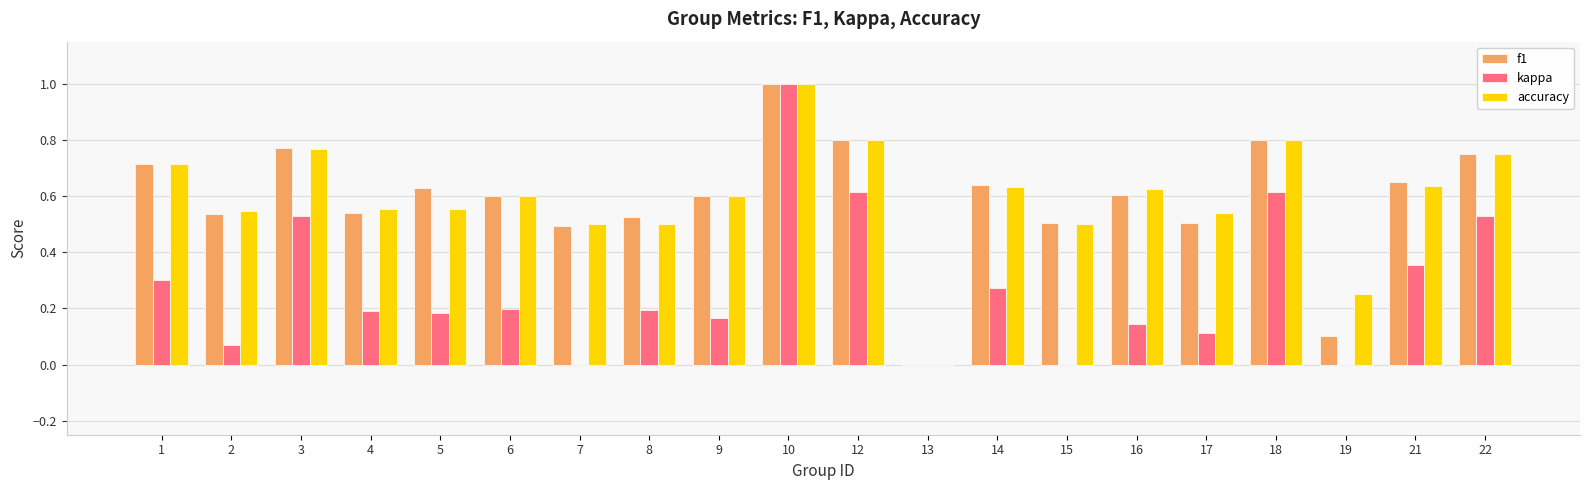

Is the value of accuracy at 4 greater than the value of kappa at 12?

No